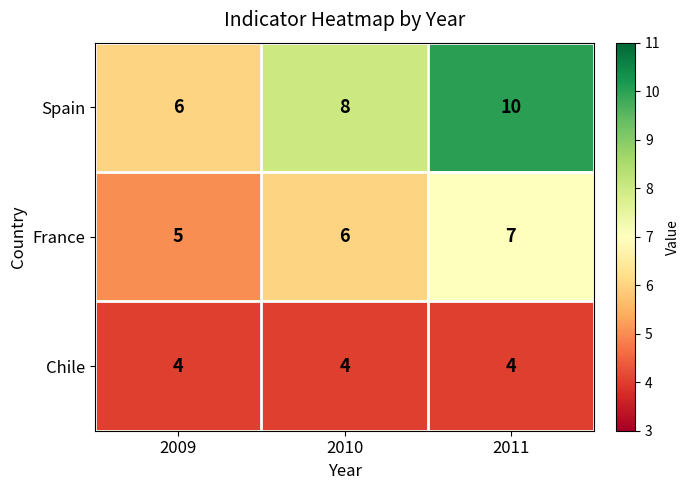

What is the sum of the Spain values at 2011 and 2010?

18